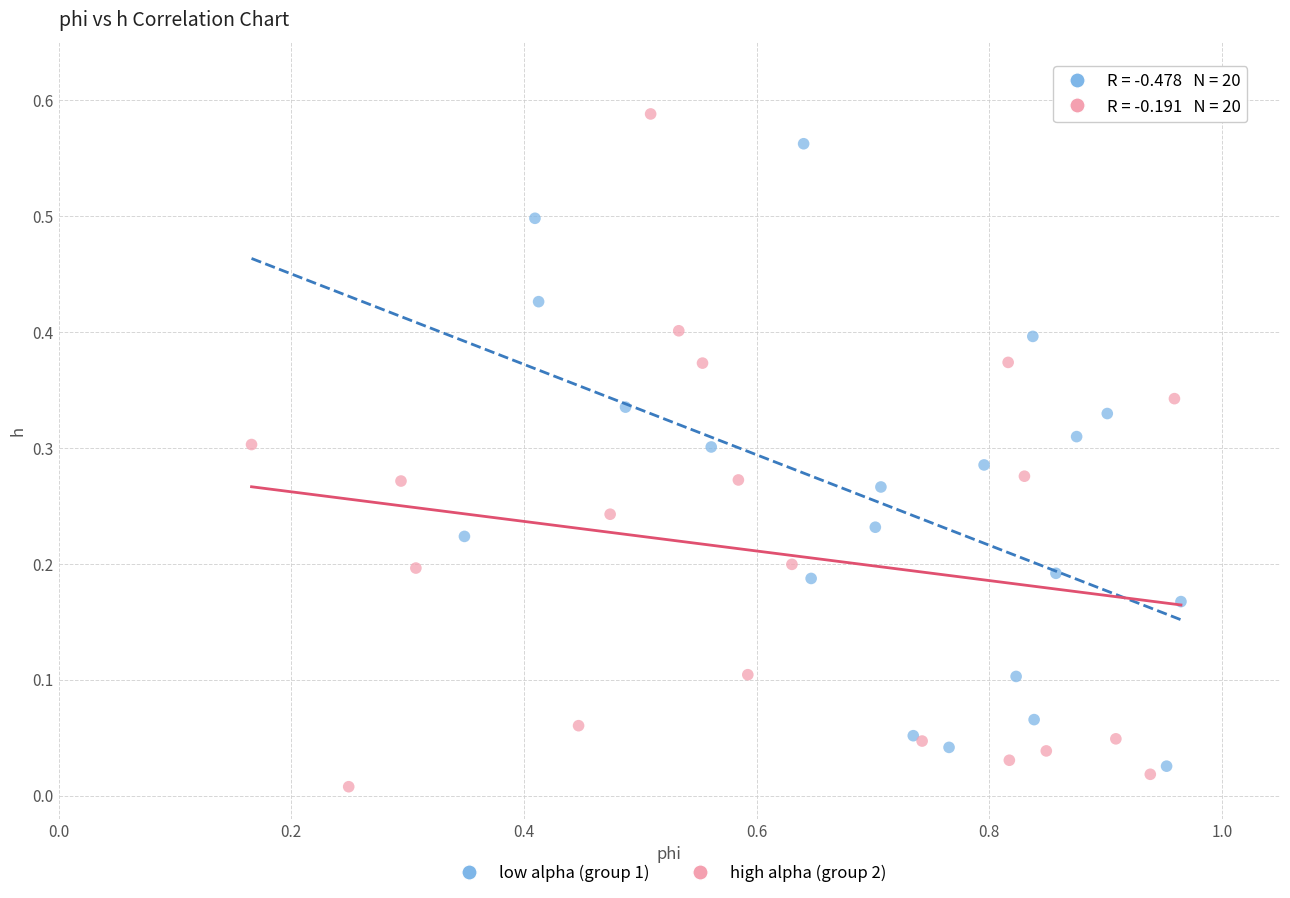

Which series has the largest Y range (max minus min)?

high alpha (group 2)